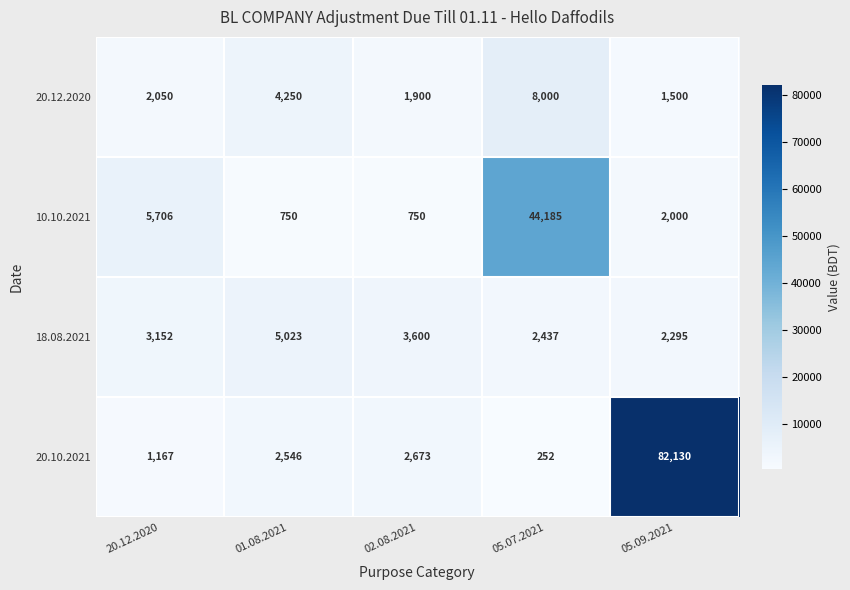

True or false: 20.10.2021 has a value of 3313 at 01.08.2021.

False